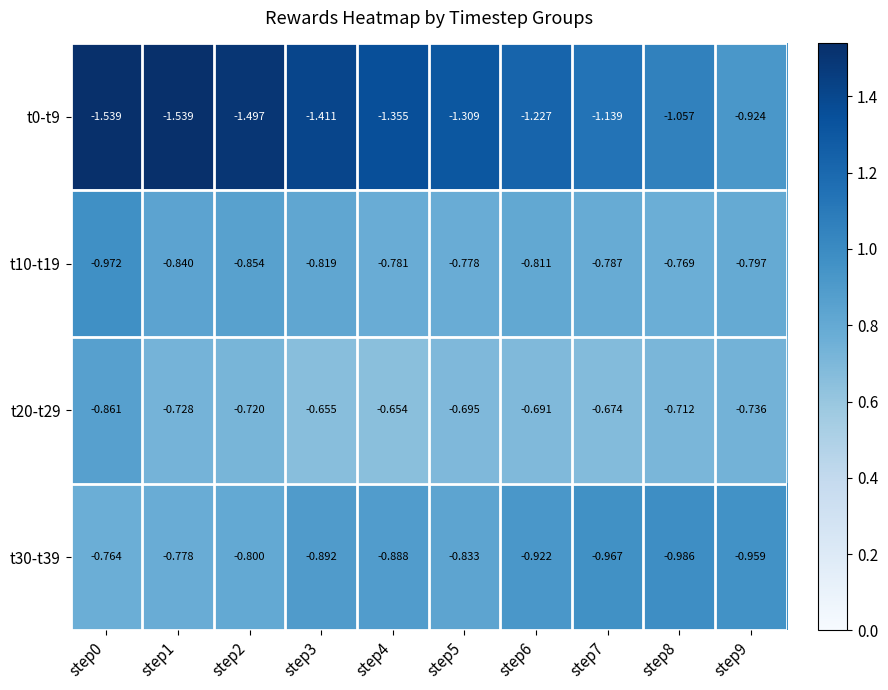

How many distinct data groups are displayed?

4